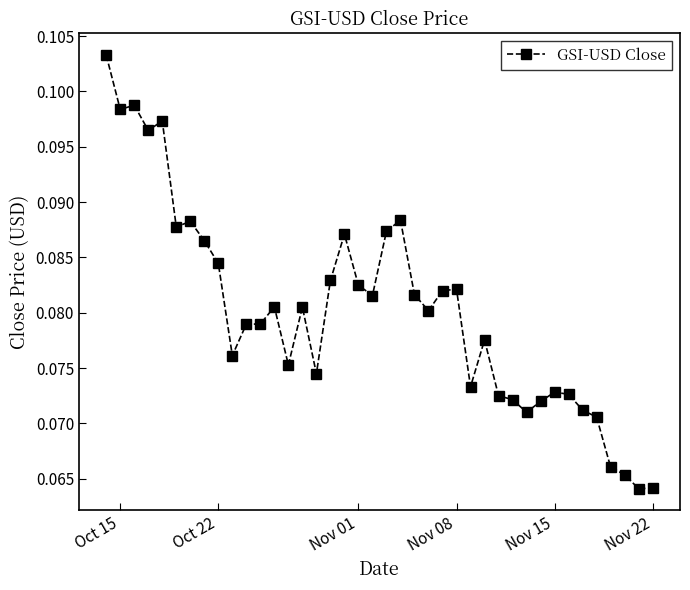

True or false: the data has more than 0 interior local peaks.

True